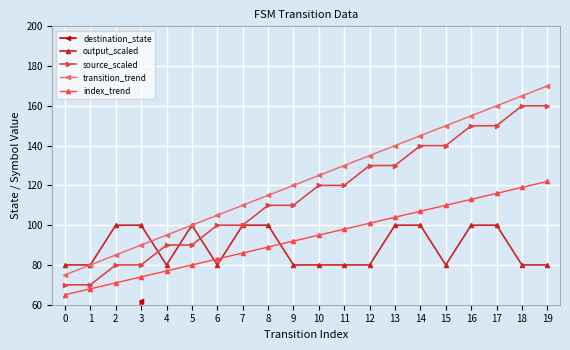

True or false: transition_trend has more than 0 interior local peaks.

False